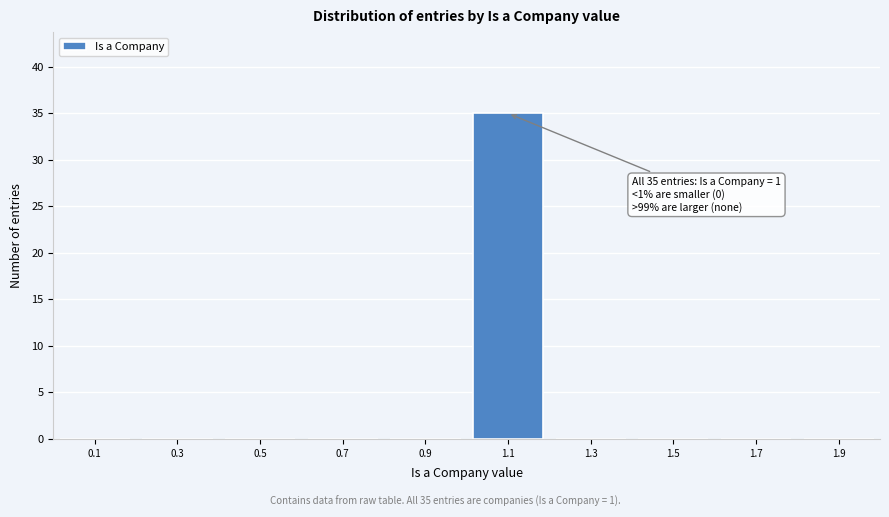

Which range on the x-axis has the tallest bar?

1.0 to 1.2